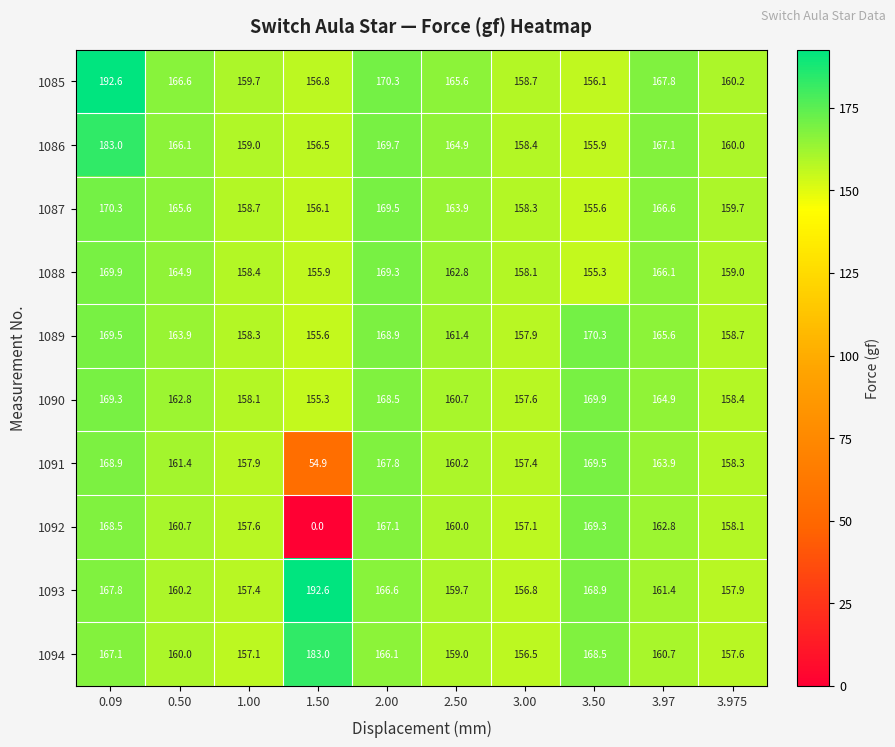

What is the maximum value for 1092?

169.3